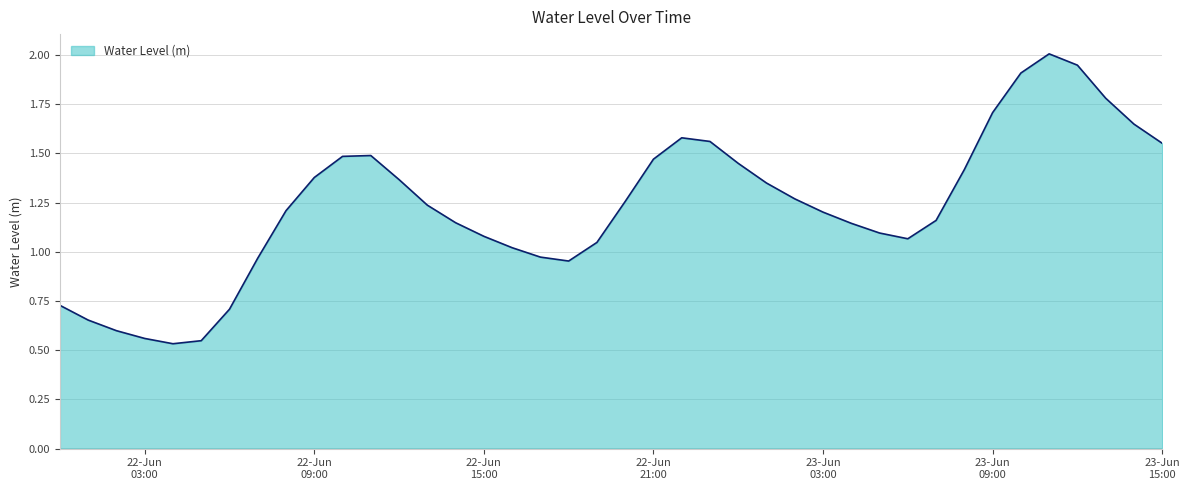

What is the greatest value displayed?

2.0